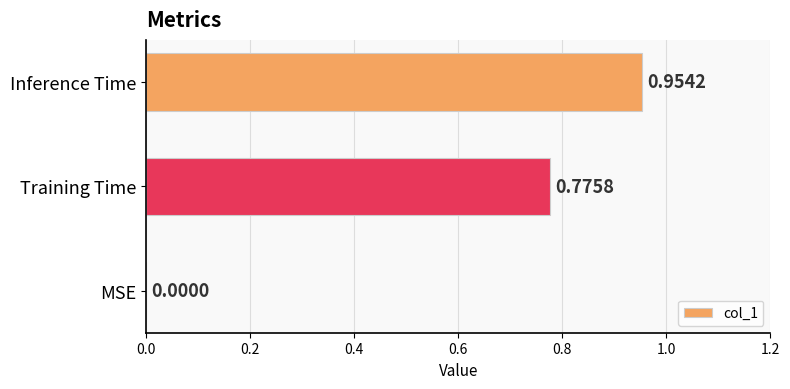

How many values are above zero?

2